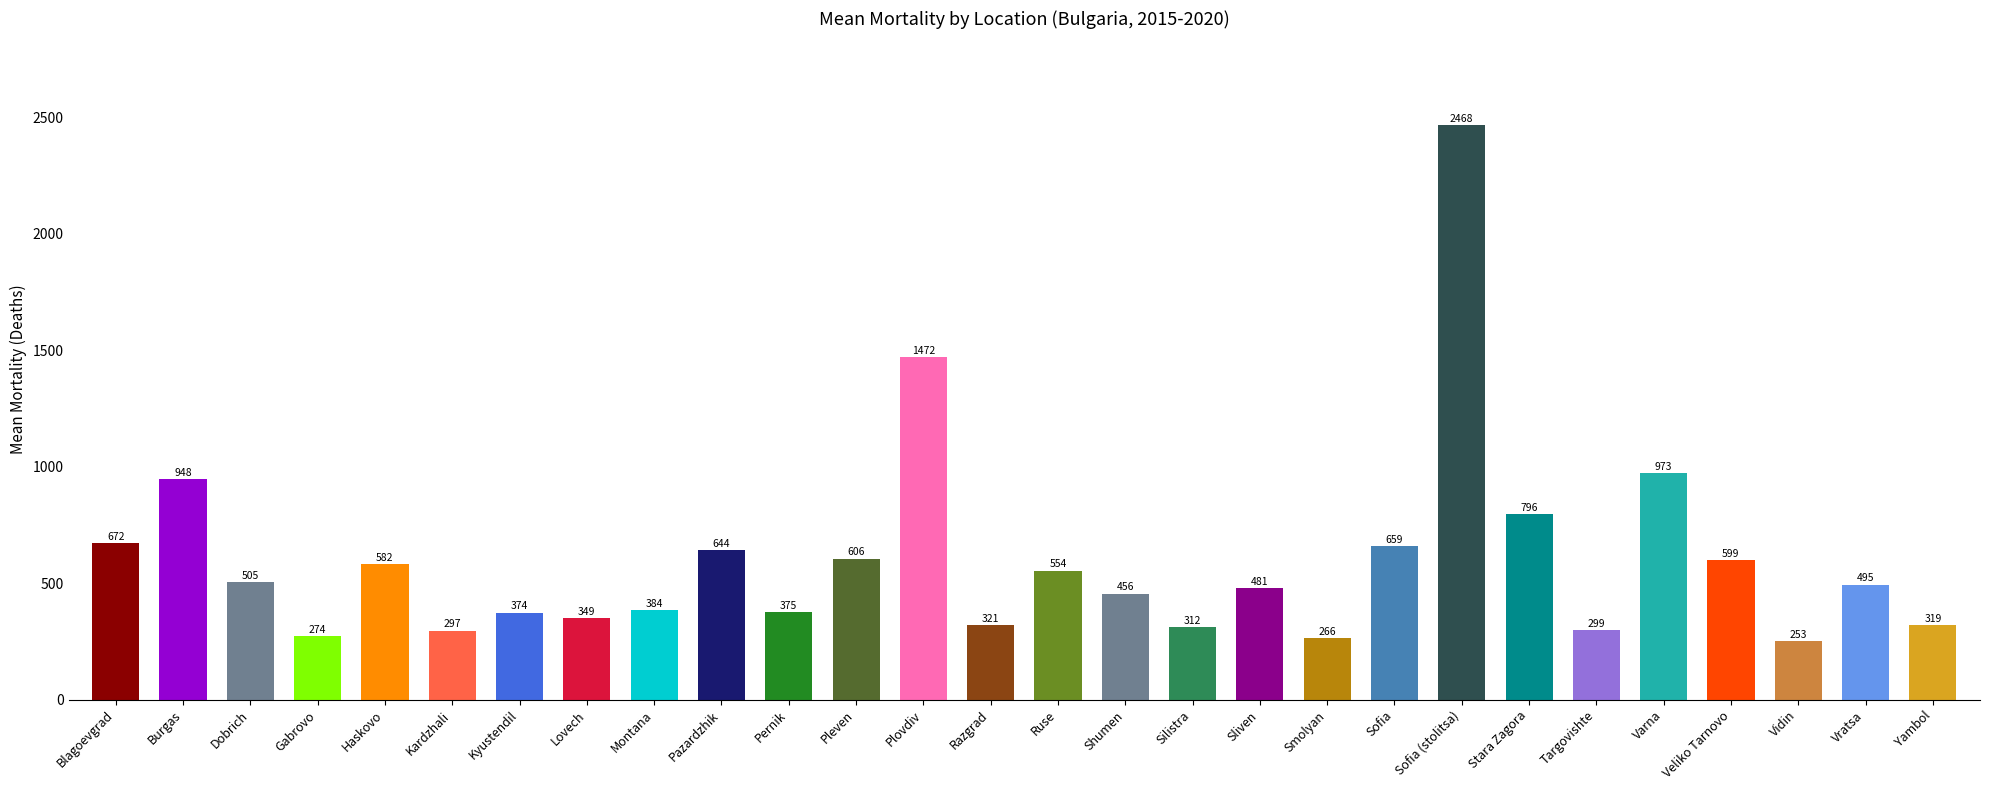

Approximately how many times larger is the value at Plovdiv compared to Yambol?

4.6